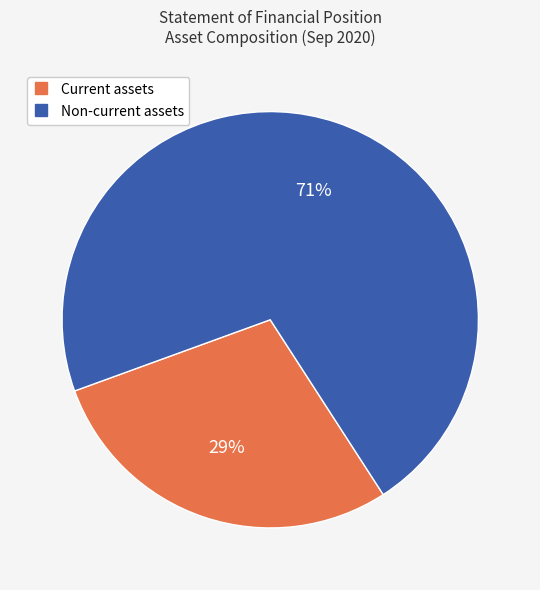

What percentage is the Current assets slice, to the nearest percent?

29%